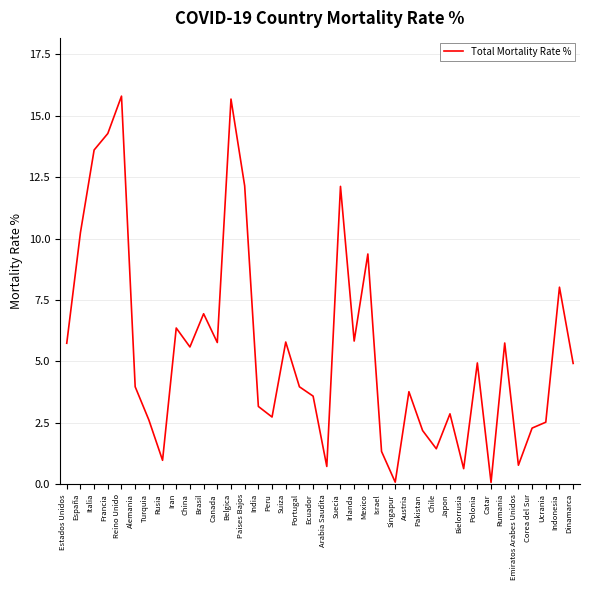

What is the maximum value shown in the chart?

15.8